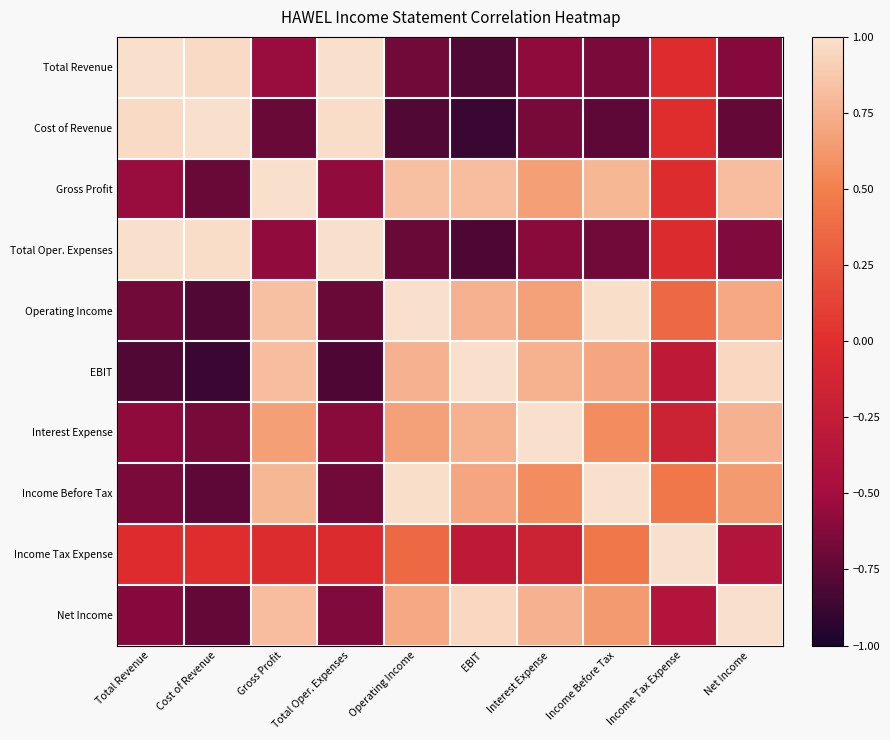

Rank the series by their maximum value, from lowest to highest.

Interest Expense, Income Tax Expense, Income Before Tax, Total Revenue, Cost of Revenue, Gross Profit, Total Oper. Expenses, Operating Income, EBIT, Net Income